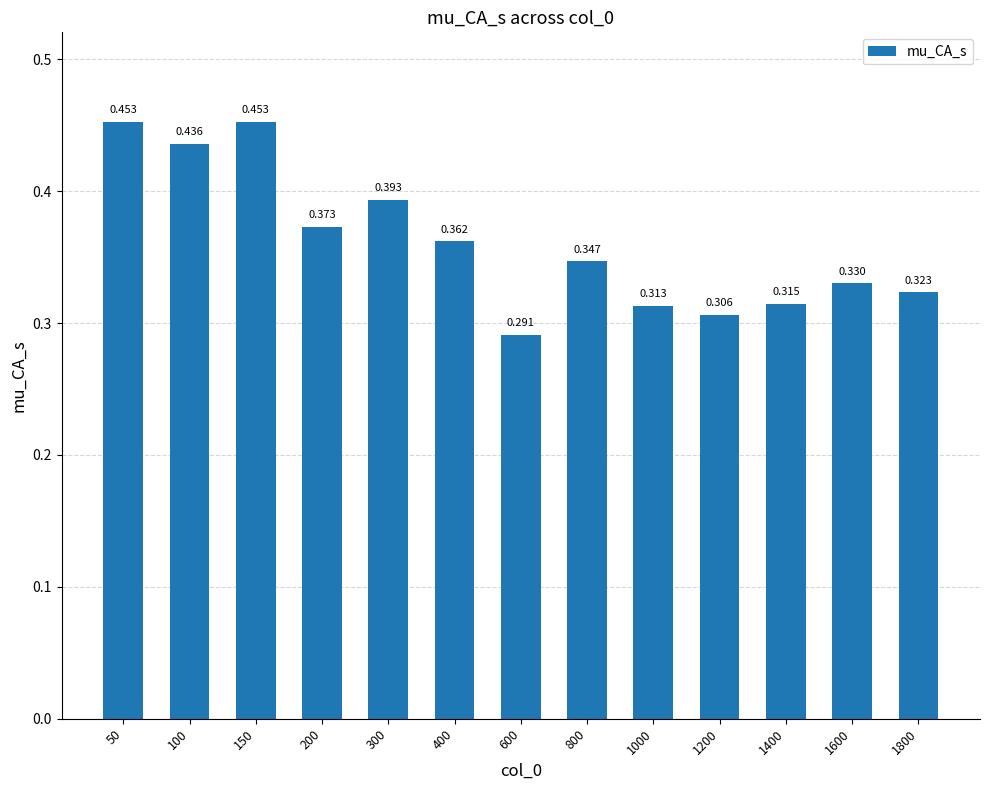

Count the number of data series in this chart.

1